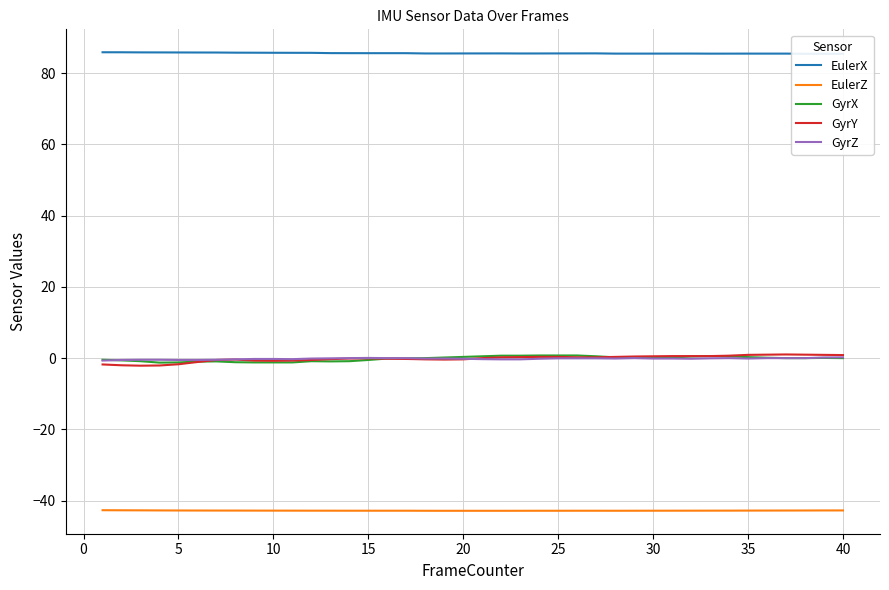

True or false: GyrZ and EulerZ intersect in this chart.

False